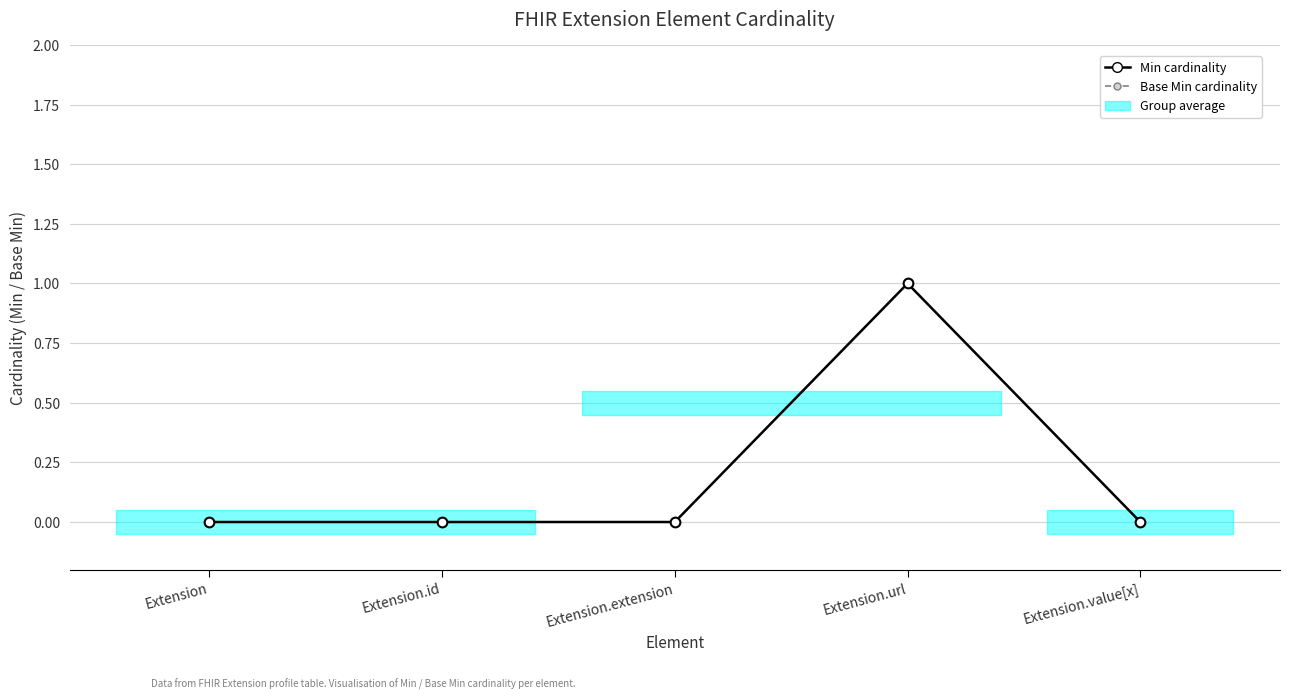

What are all the series names shown in the legend?

Min cardinality, Base Min cardinality